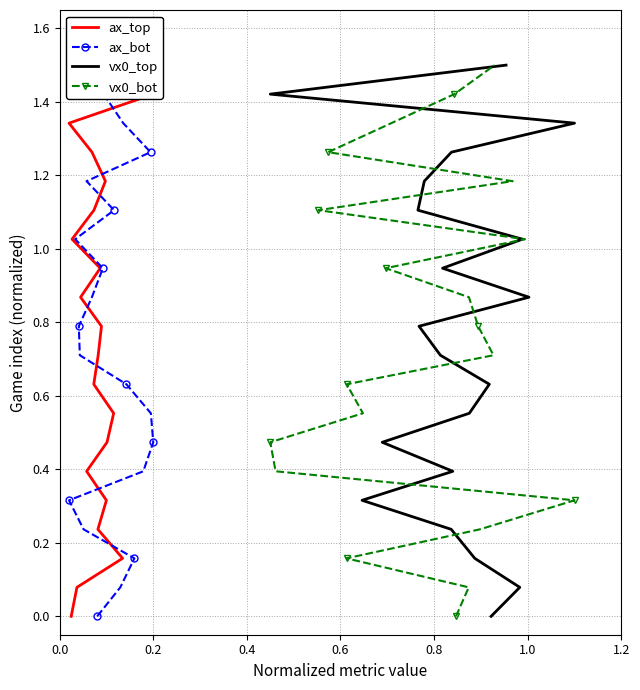

How many distinct data groups are displayed?

4